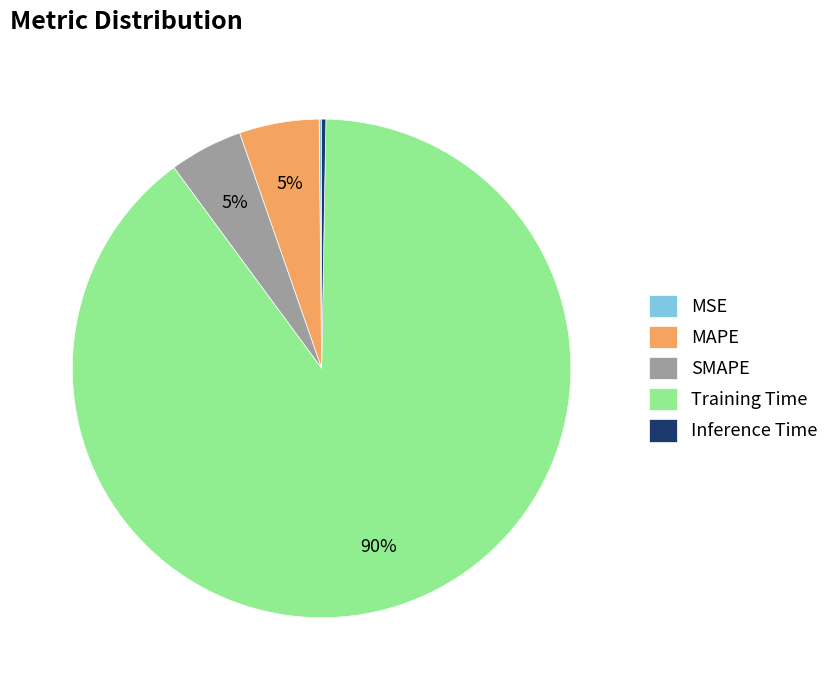

To the nearest percent, what is the combined percentage of Training Time and MAPE?

95%